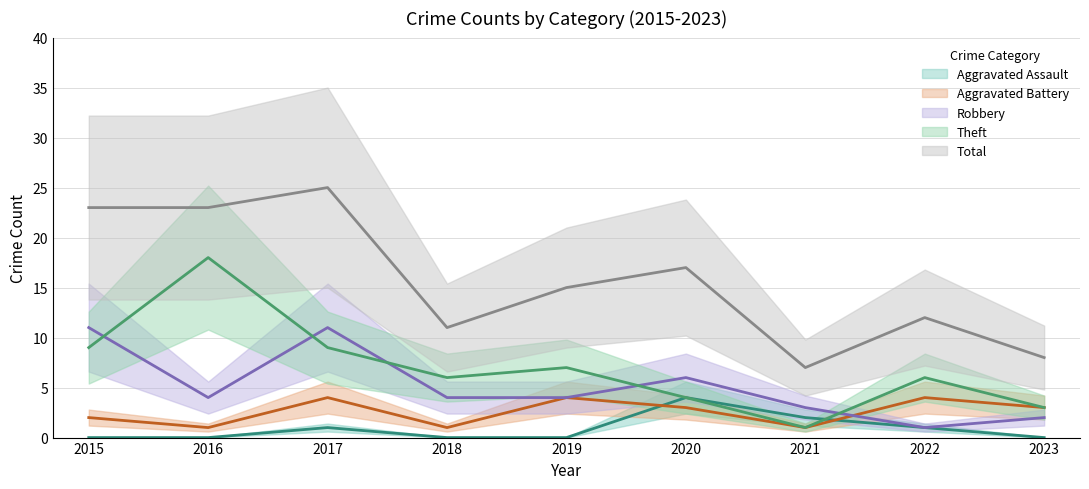

Does the chart have visible grid lines?

Yes